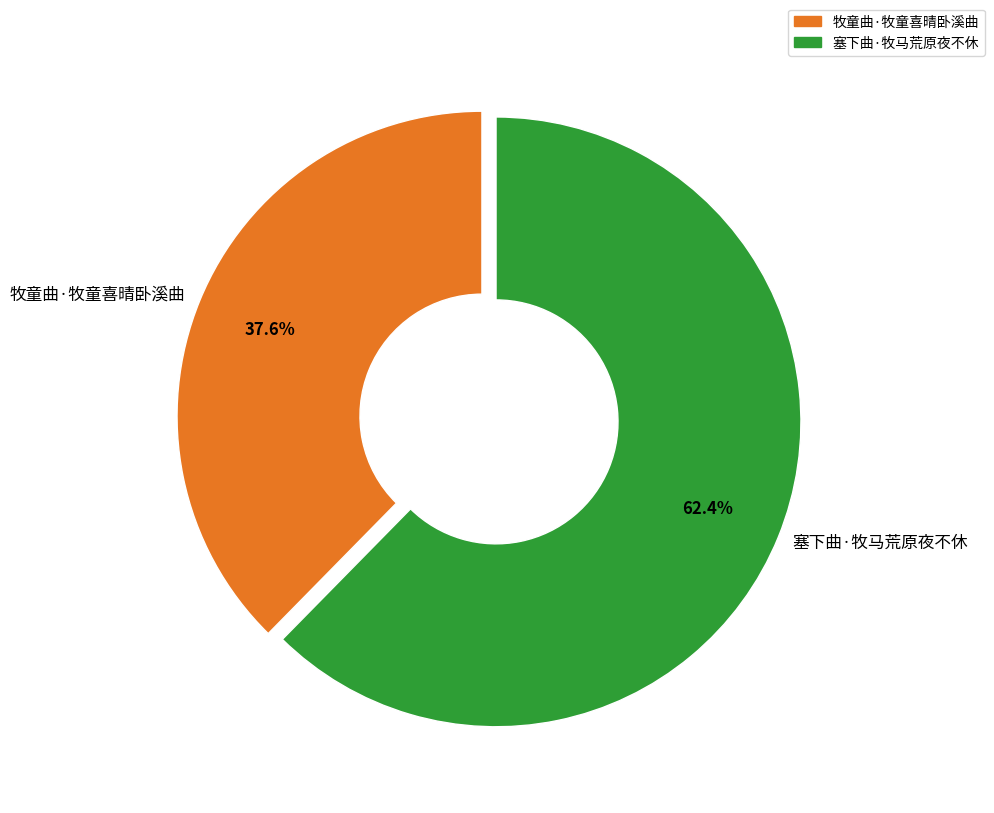

Is it true that 塞下曲·牧马荒原夜不休 is 62% of the pie?

True